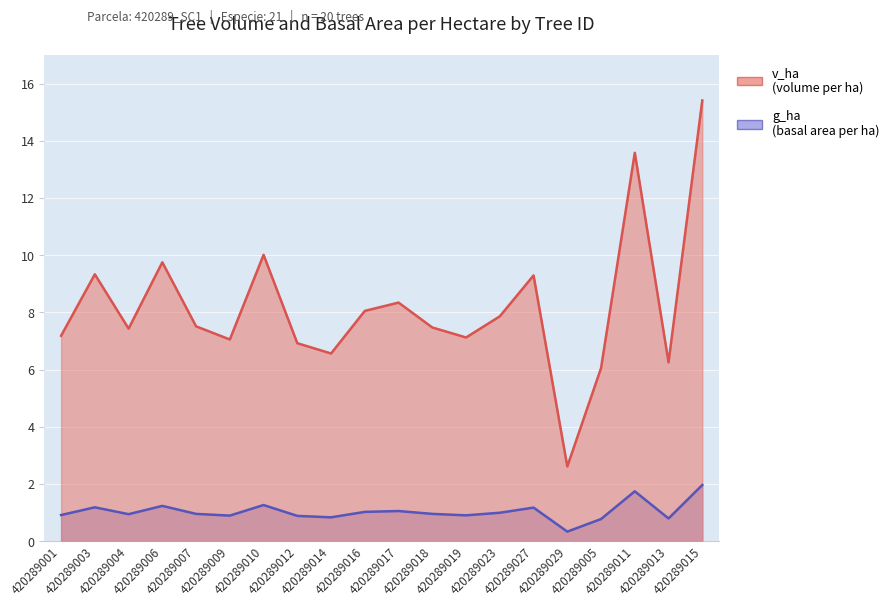

True or false: v_ha has more than 1 interior local peaks.

True